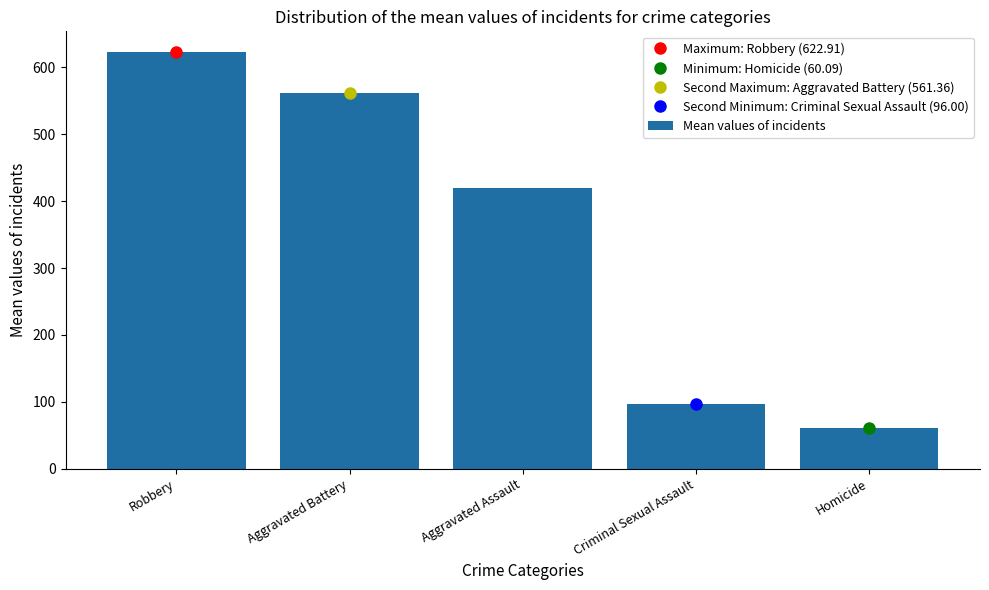

How many values exceed 419?

3